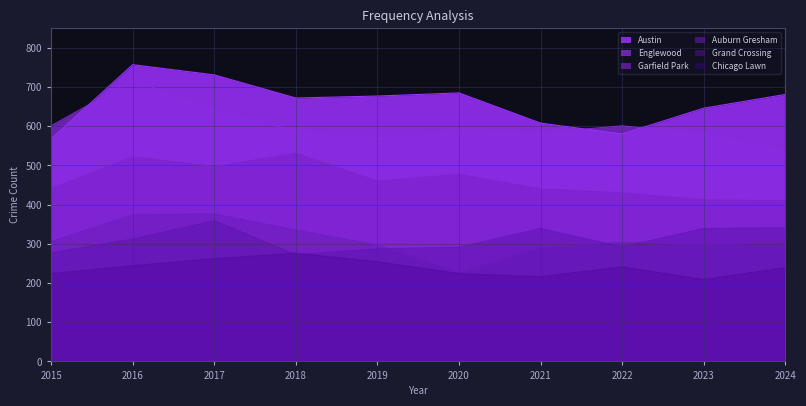

How many series are shown in this chart?

6